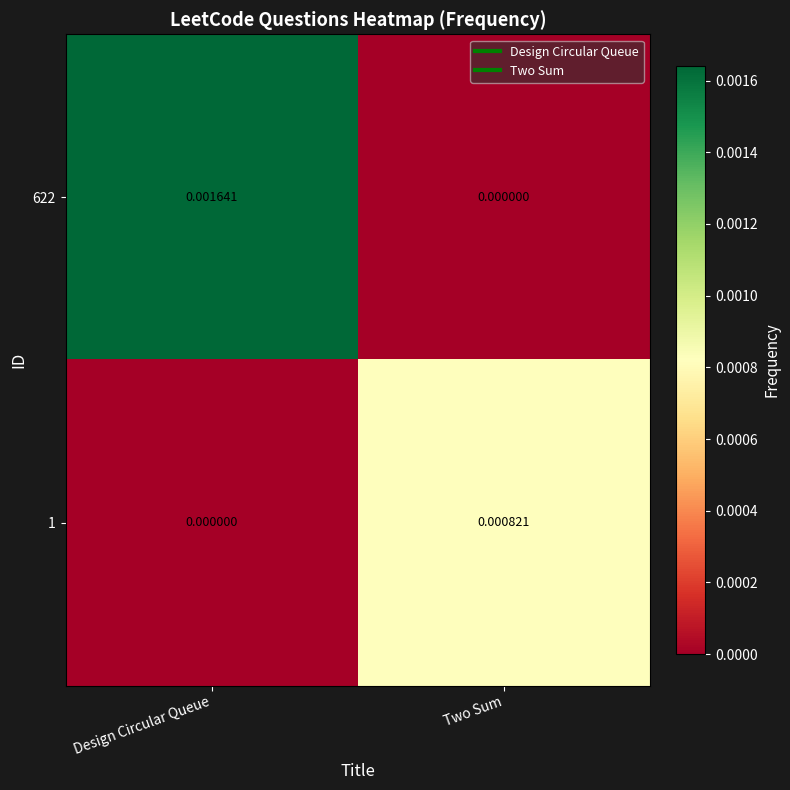

At which label does 622 reach its peak?

Design Circular Queue